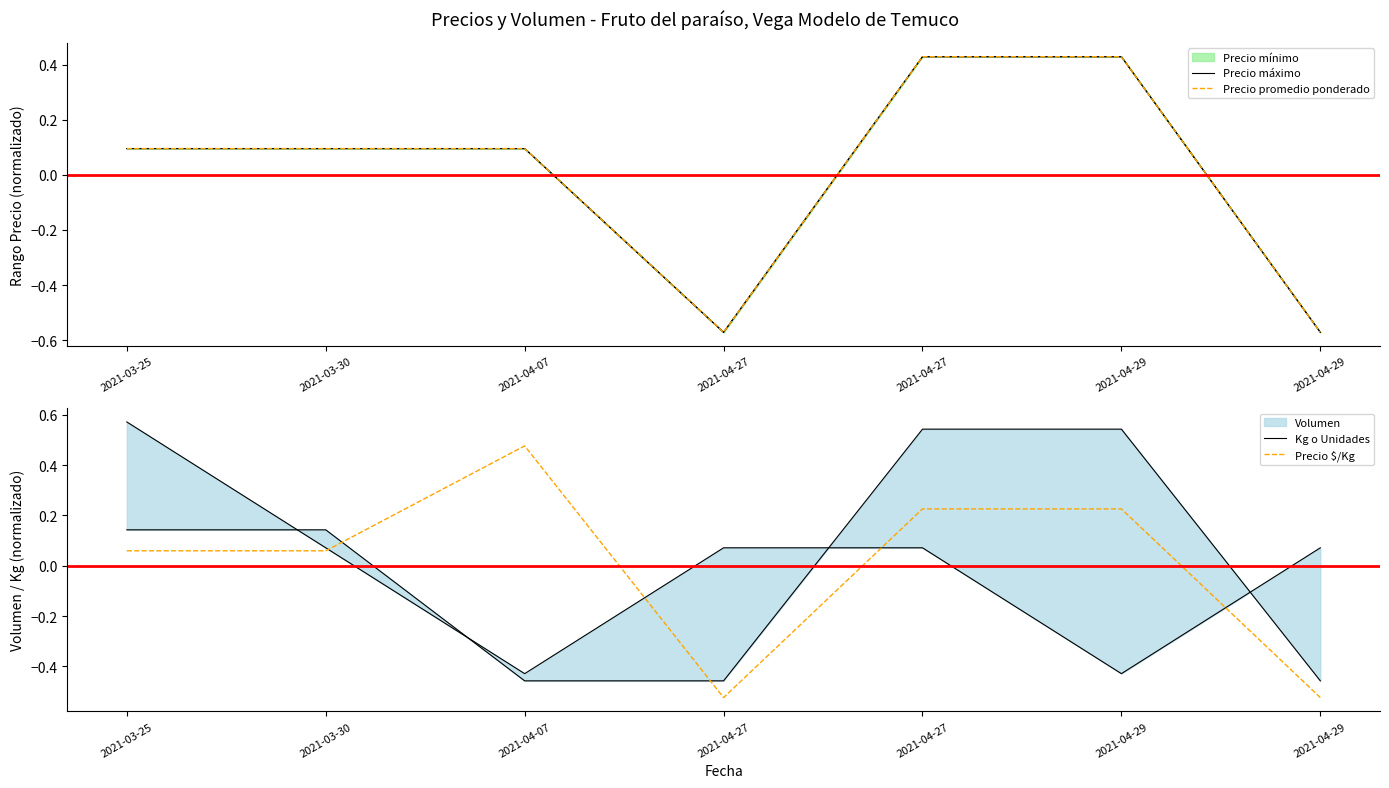

What is the difference between the highest and lowest values at 2021-04-07?

0.9